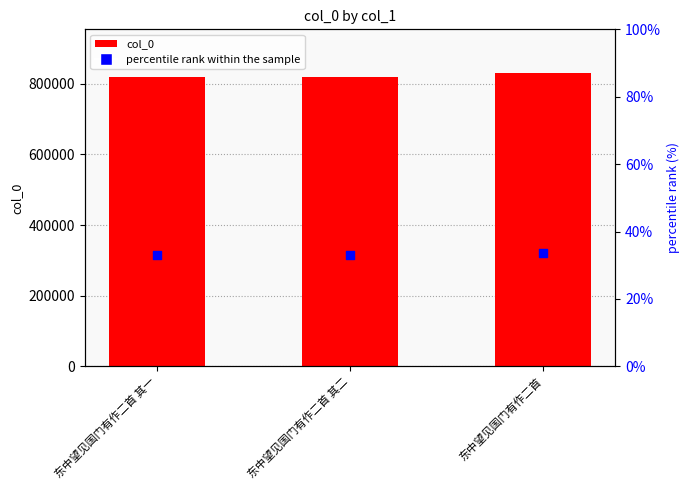

Which series reaches the minimum Y coordinate?

percentile rank within the sample